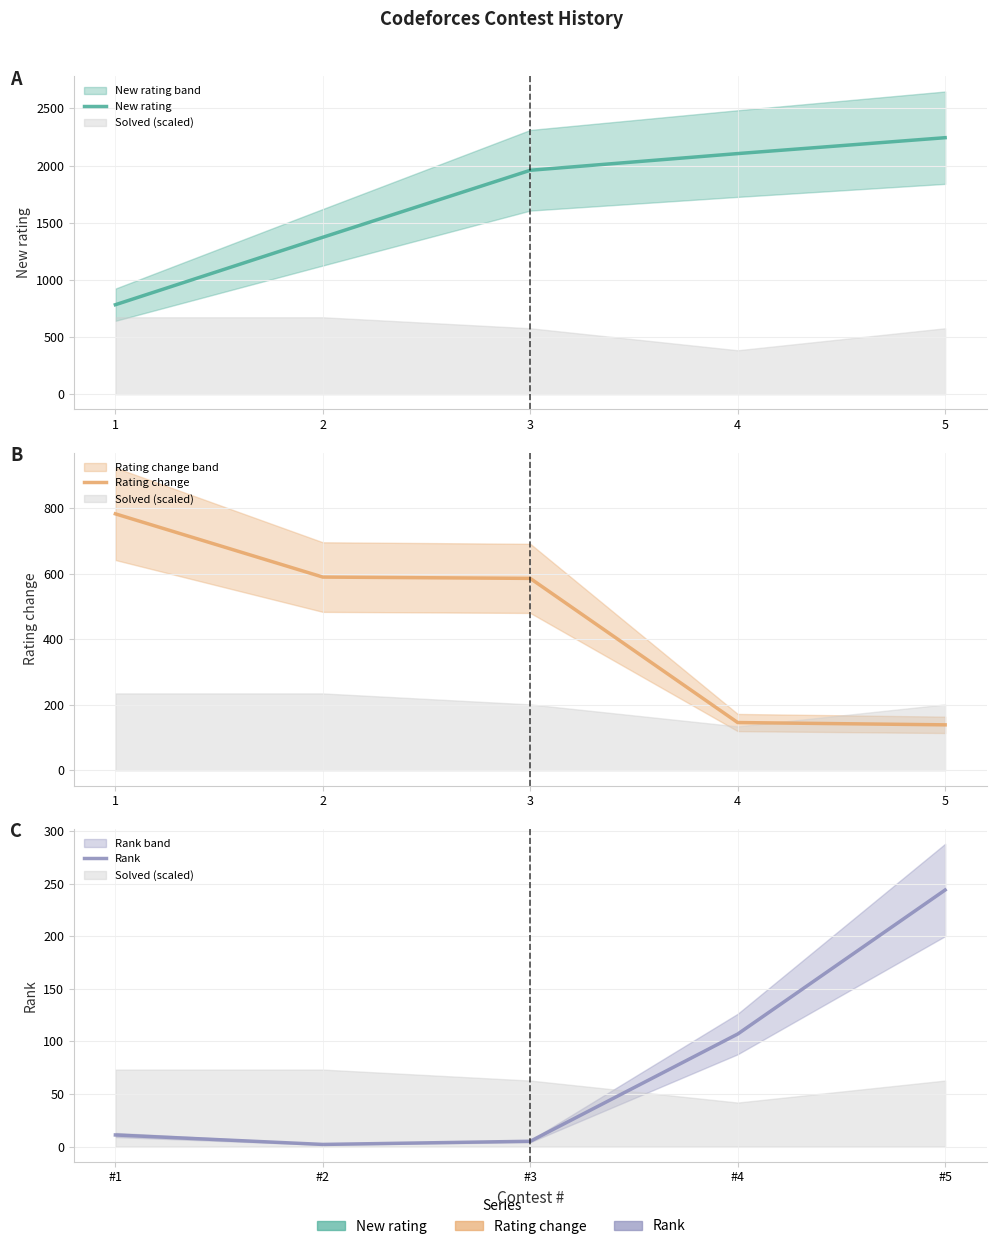

What are all the series names shown in the legend?

New rating, Rating change, Rank